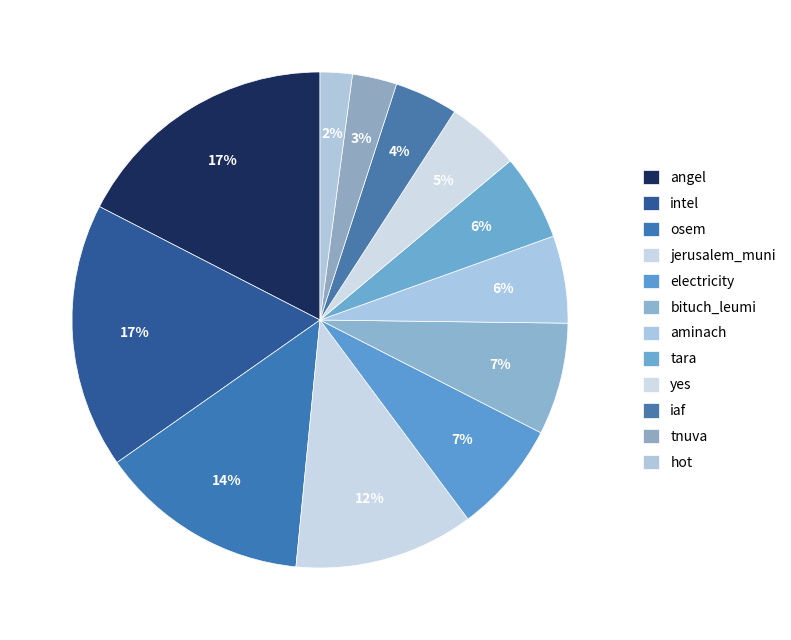

To the nearest percent, what portion does jerusalem_muni represent?

12%